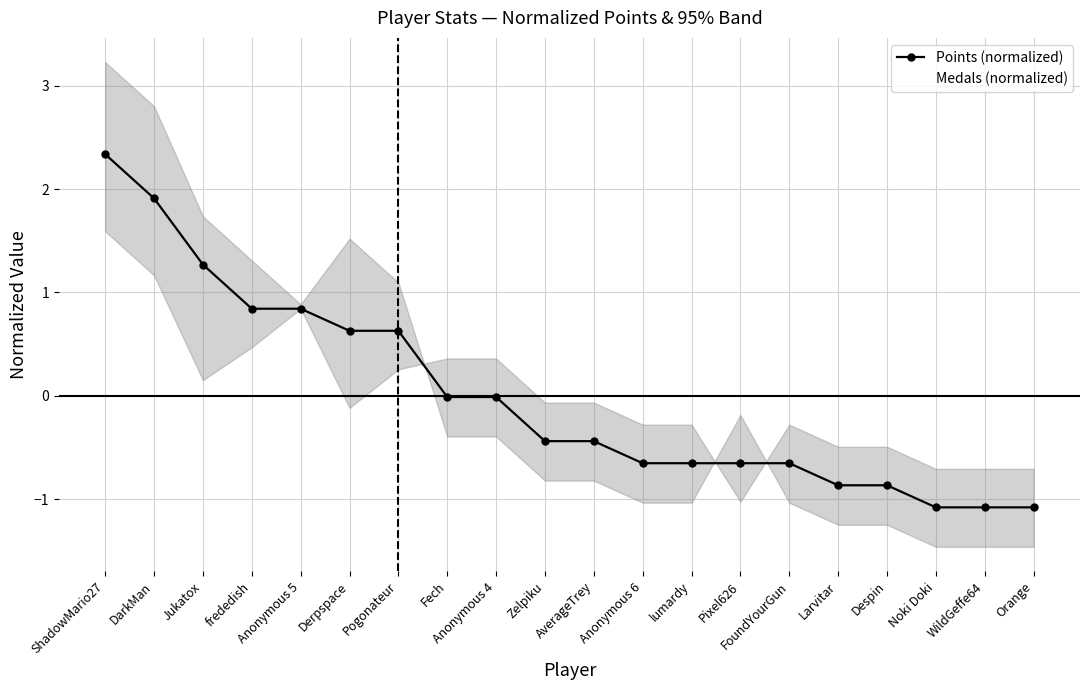

How many data points in Points (normalized) are less than 0?

13